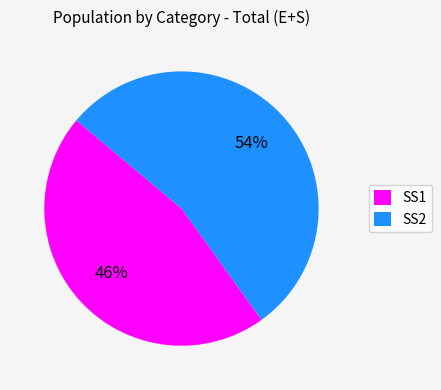

What is the majority slice?

SS2